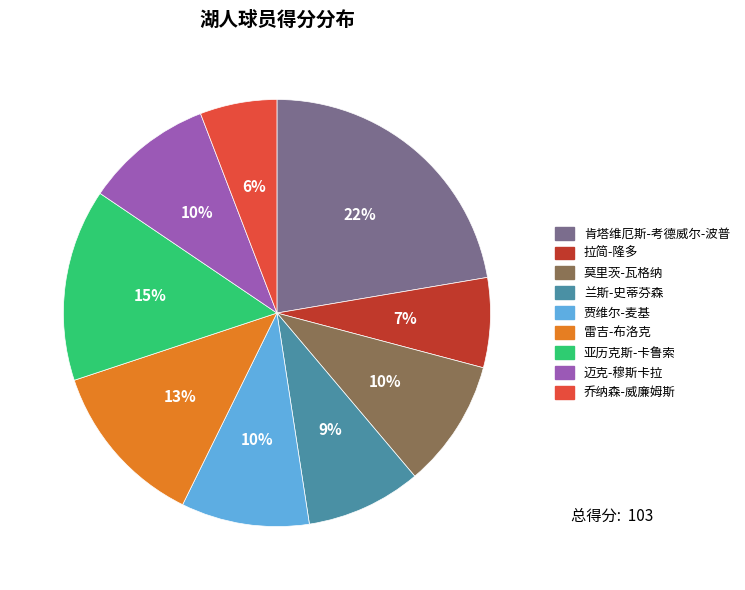

How many segments does this pie chart have?

9